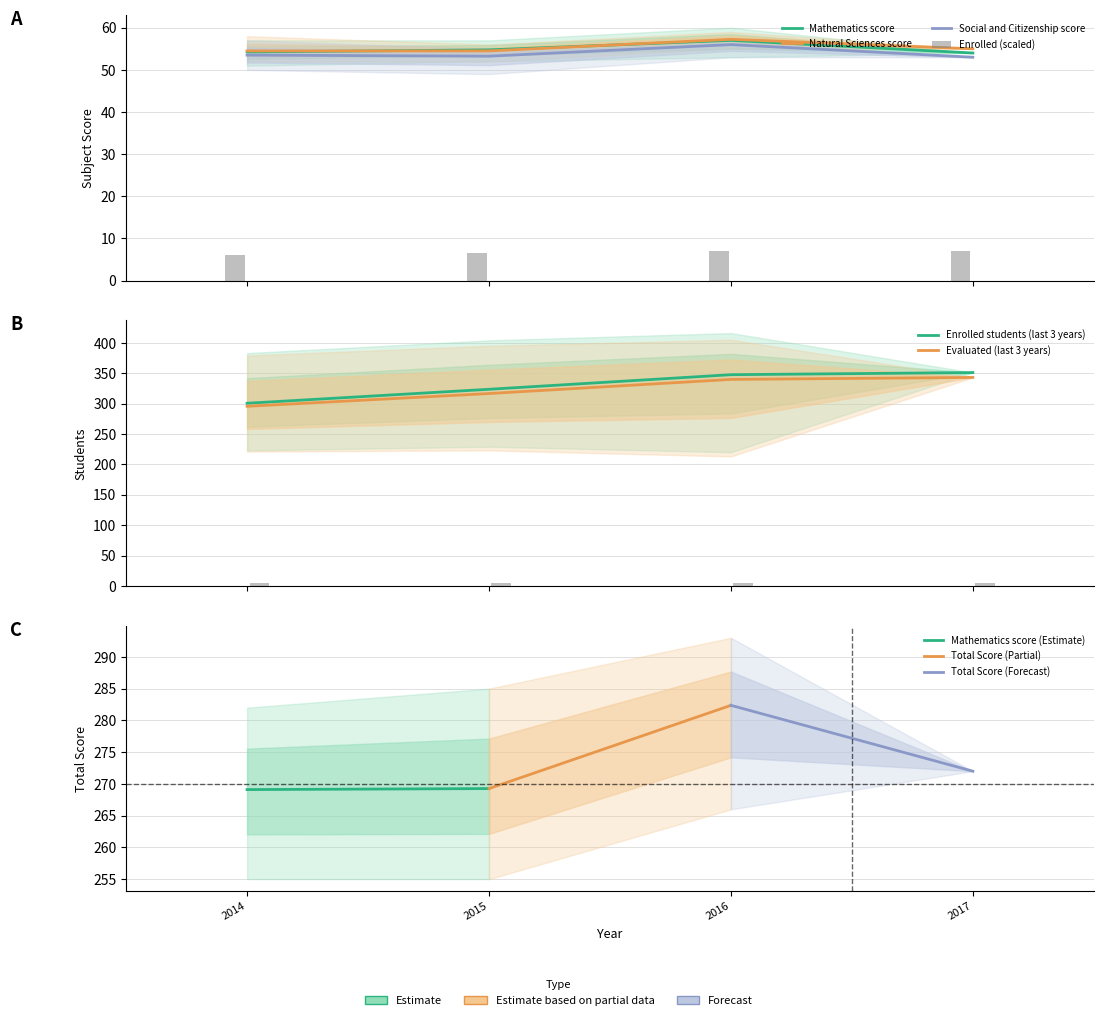

Reading left to right, extract all data points from this chart.

Mathematics score: 2014=54.2	2015=54.8	2016=57.0	2017=54.0
Natural Sciences score: 2014=54.5	2015=54.5	2016=57.2	2017=55.0
Social and Citizenship score: 2014=53.5	2015=53.2	2016=56.0	2017=53.0